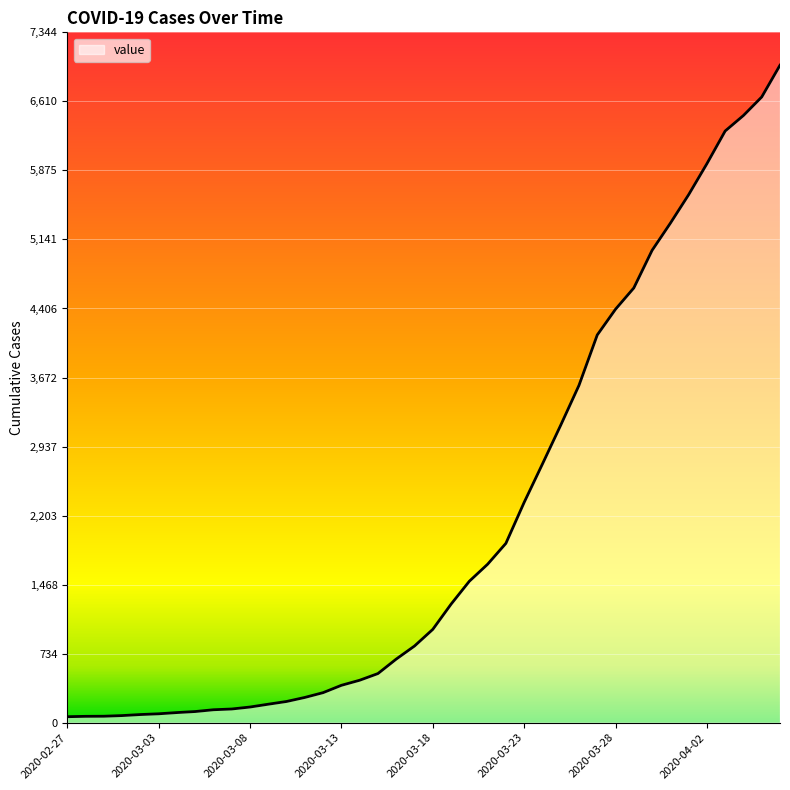

What is the greatest value displayed?

6995